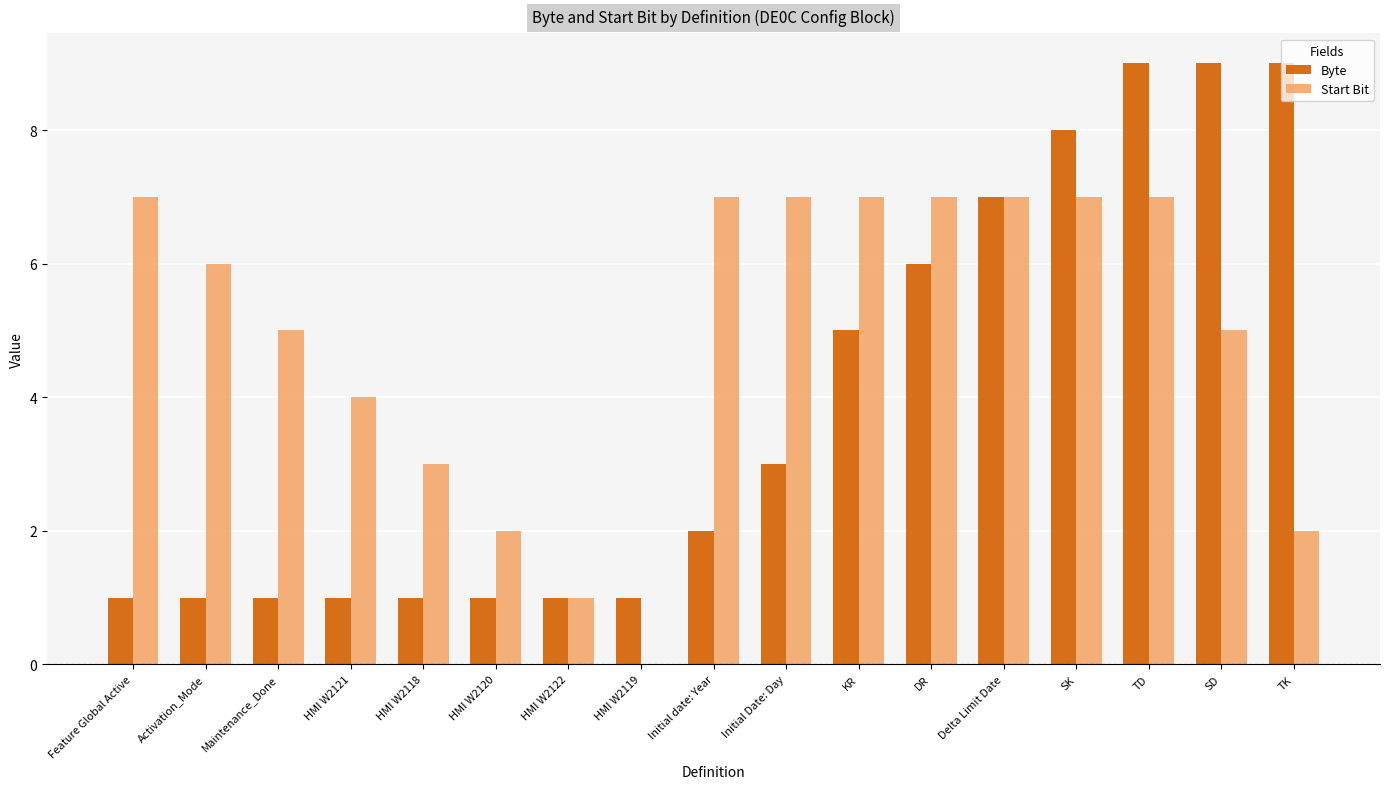

Where is Start Bit nearest to the value 3?

HMI W2118